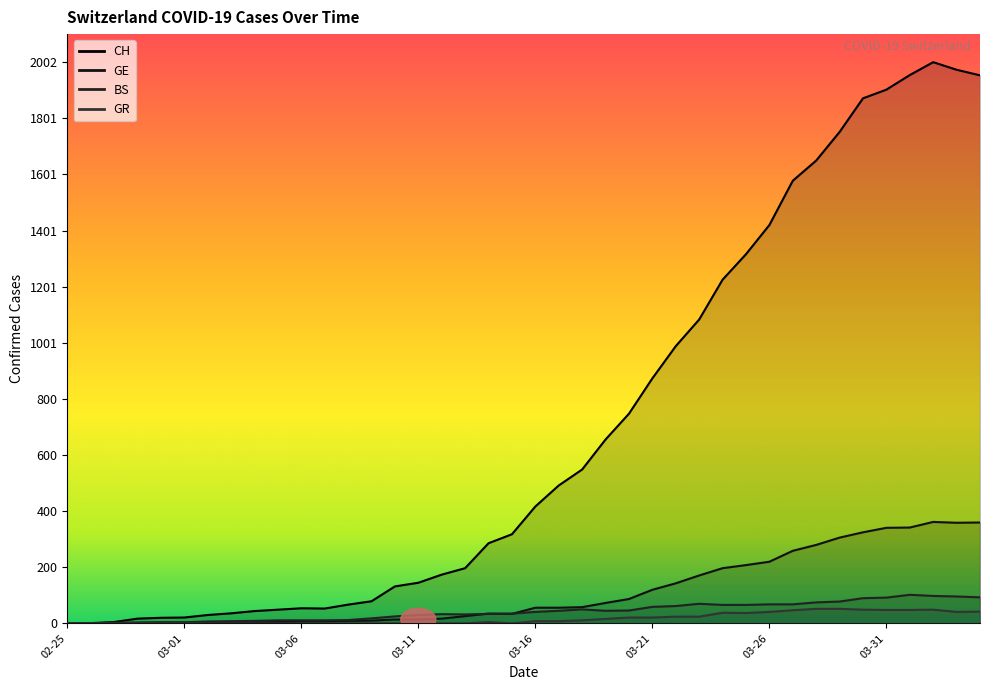

The GR series shows 61 at 2020-03-24. True or false?

False